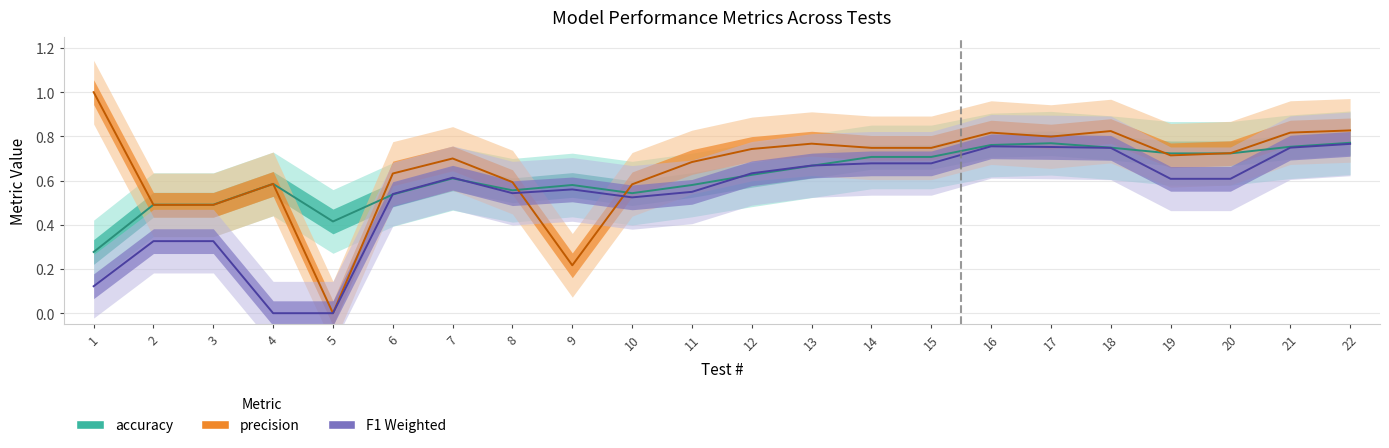

Reading right to left, extract all data points from this chart.

precision: 0.8	0.8	0.7	0.7	0.8	0.8	0.8	0.7	0.7	0.8	0.7	0.7	0.6	0.2	0.6	0.7	0.6	0.0	0.6	0.5	0.5	1.0
accuracy: 0.8	0.8	0.7	0.7	0.7	0.8	0.8	0.7	0.7	0.7	0.6	0.6	0.5	0.6	0.6	0.6	0.5	0.4	0.6	0.5	0.5	0.3
F1: 0.8	0.7	0.6	0.6	0.7	0.8	0.8	0.7	0.7	0.7	0.6	0.5	0.5	0.6	0.5	0.6	0.5	0.0	0.0	0.3	0.3	0.1